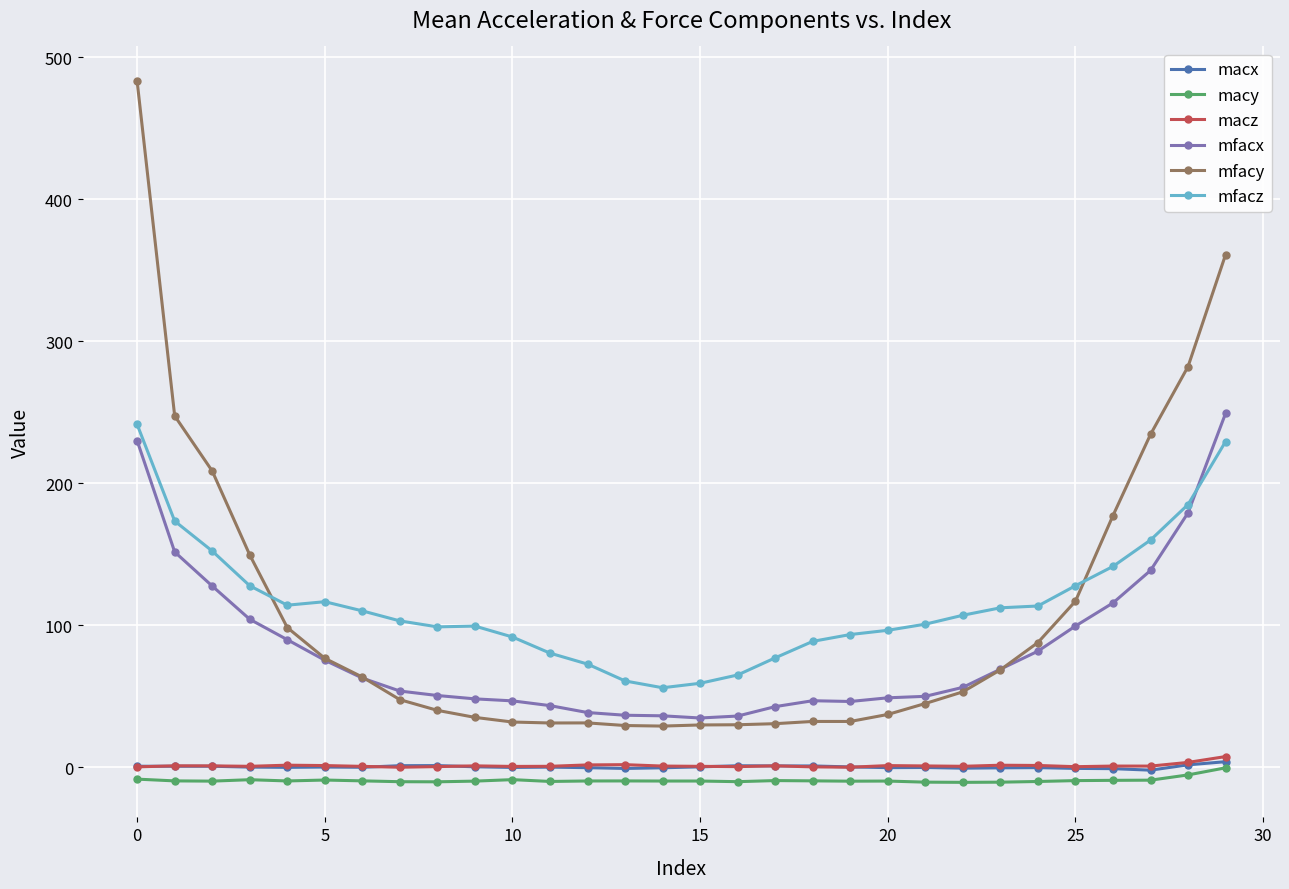

What are all the series names shown in the legend?

macx, macy, macz, mfacx, mfacy, mfacz